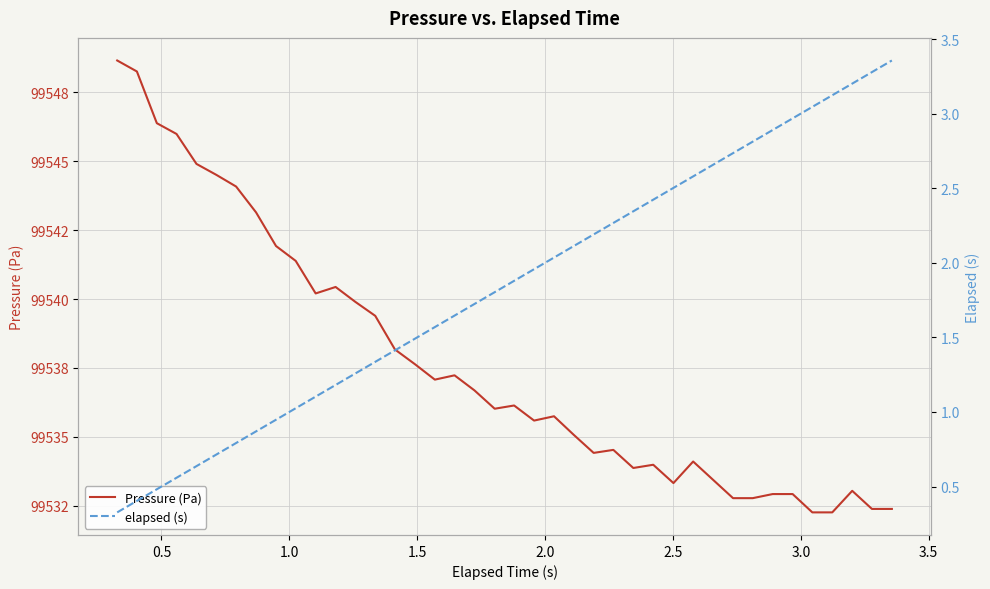

What is the smallest value displayed?

0.3